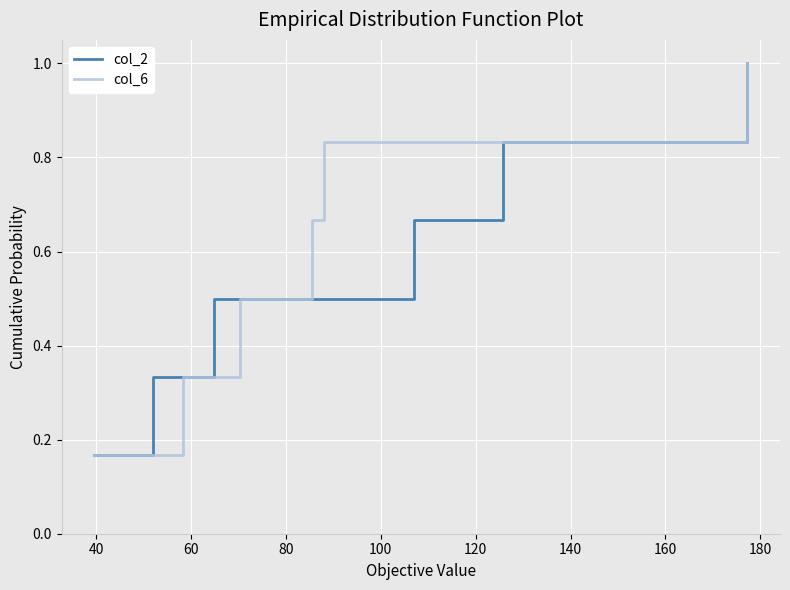

Count the col_6 values in the range 0 to 1.

6